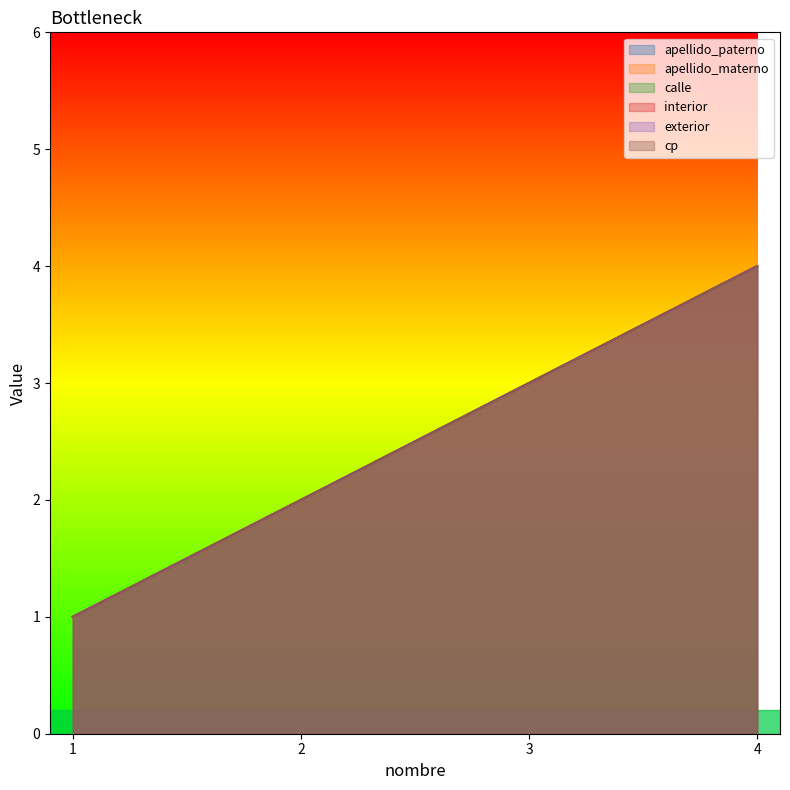

True or false: calle and apellido_paterno intersect in this chart.

False